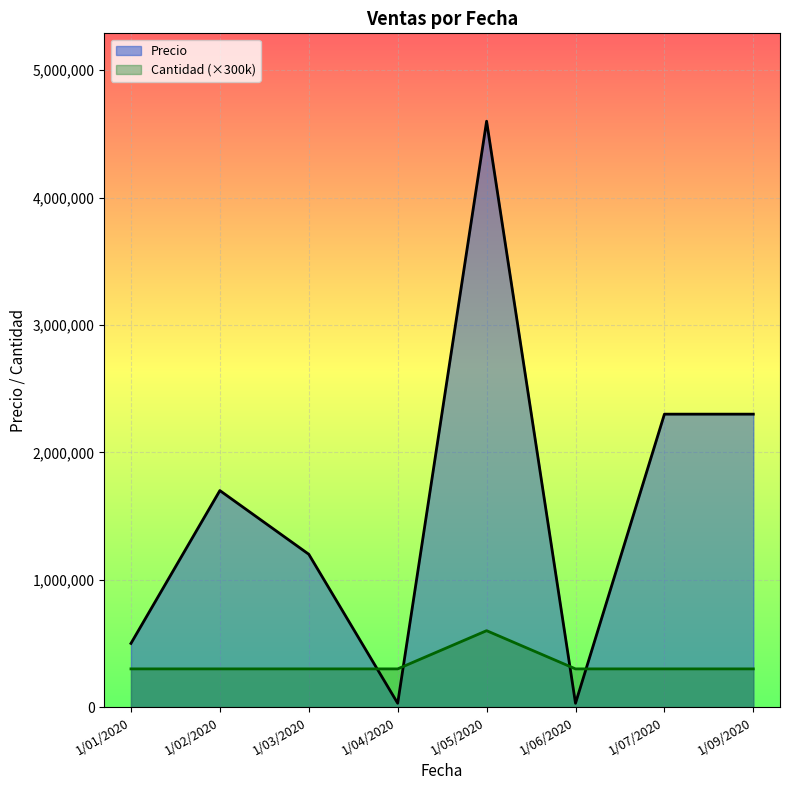

Is the value of Precio at 1/01/2020 greater than the value of Cantidad at 1/06/2020?

Yes